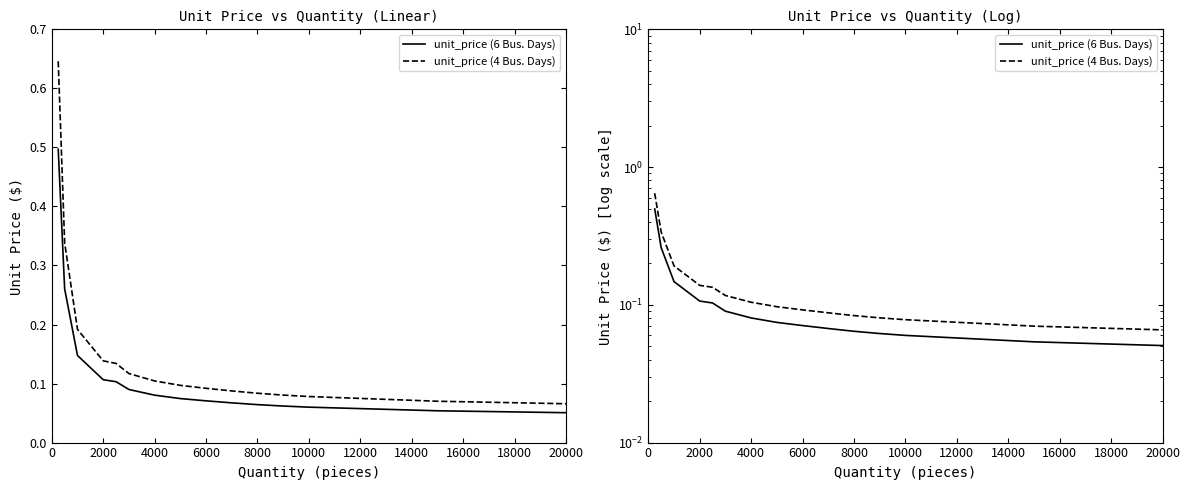

Does the chart have visible grid lines?

No